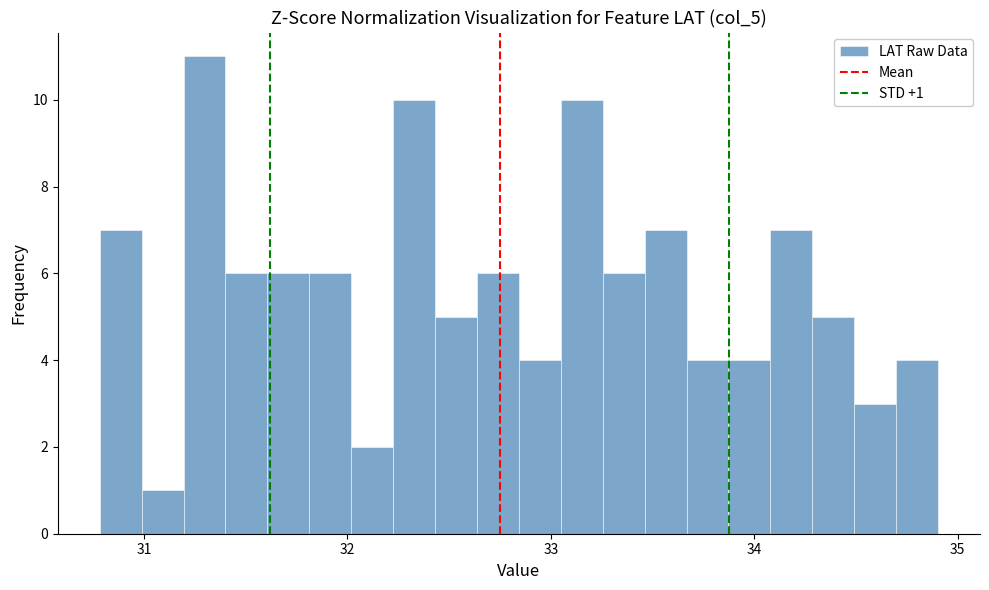

Read against the x-axis, roughly where is the centre of the tallest bar?

31.3